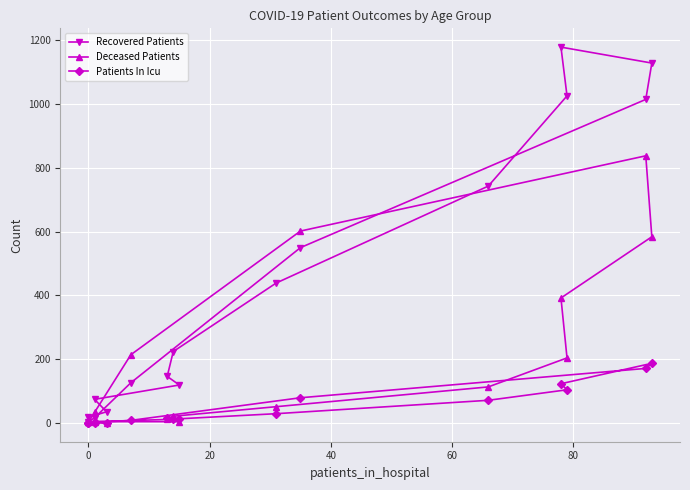

What value does the Patients In Icu series have at 20?

4